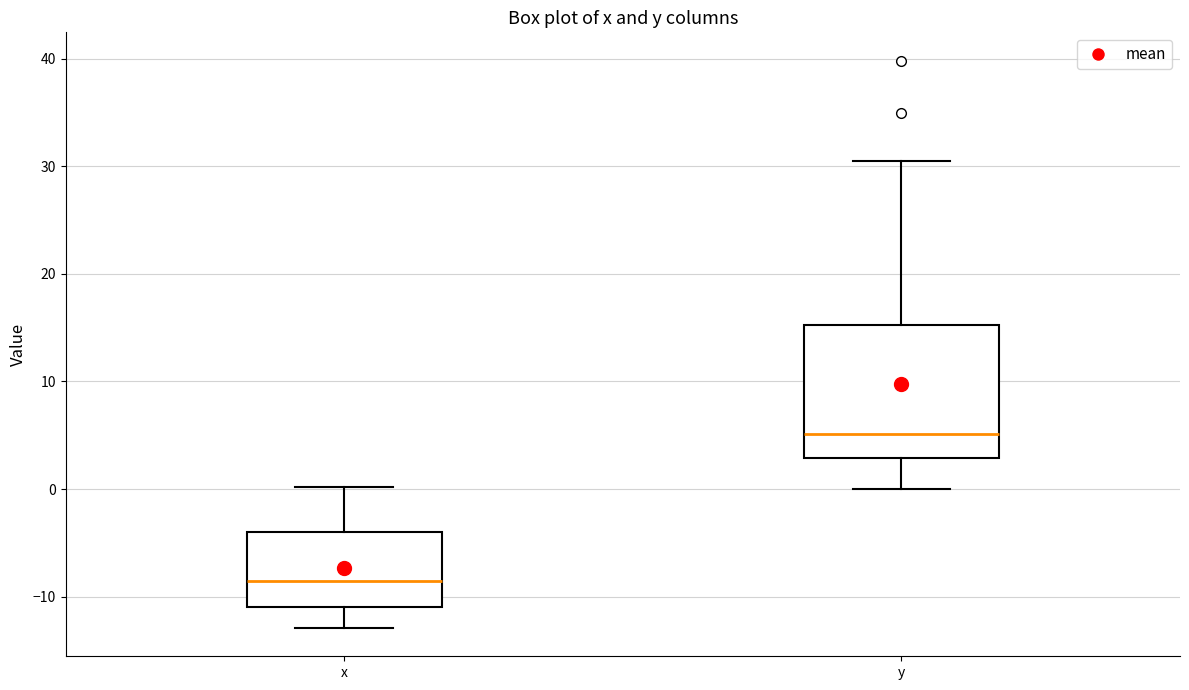

Comparing the boxes themselves (not the whiskers), which one is the tallest?

y